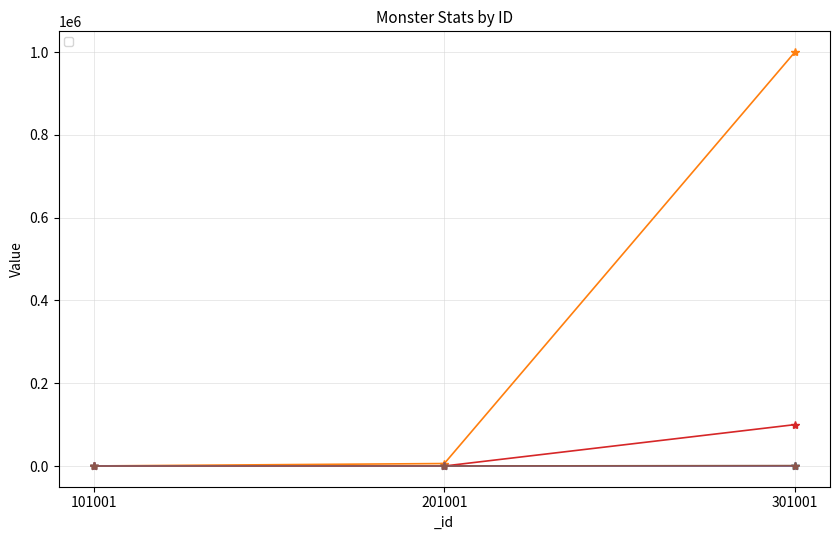

Is the value of _atk at 201001 greater than the value of _level at 201001?

Yes